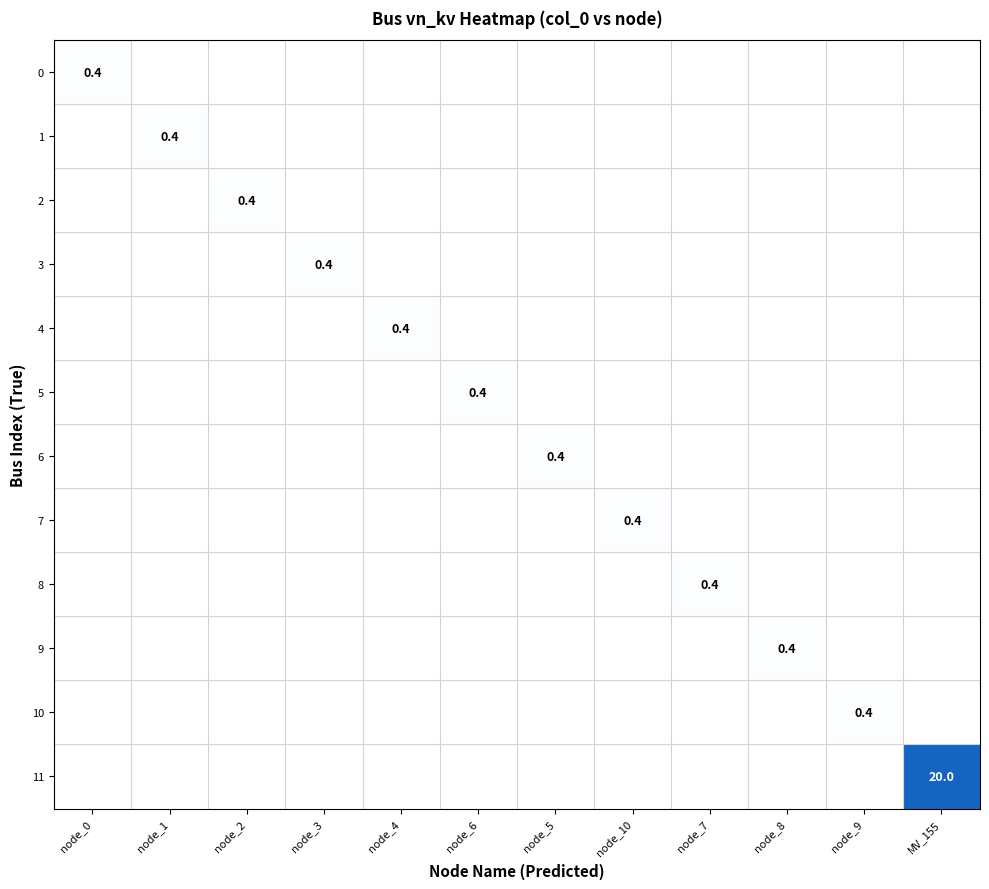

Which series has the largest total across all categories?

11